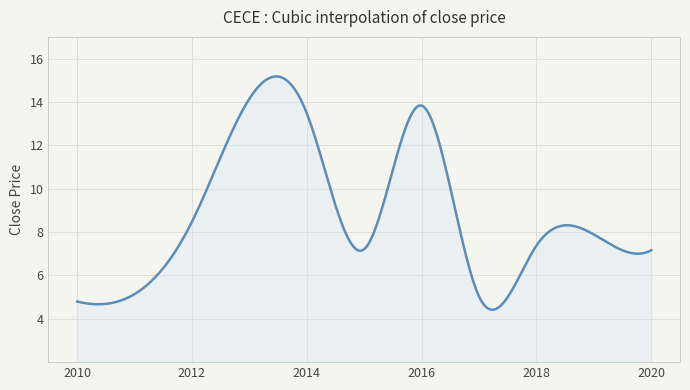

What is the difference between the maximum and minimum values?

10.8